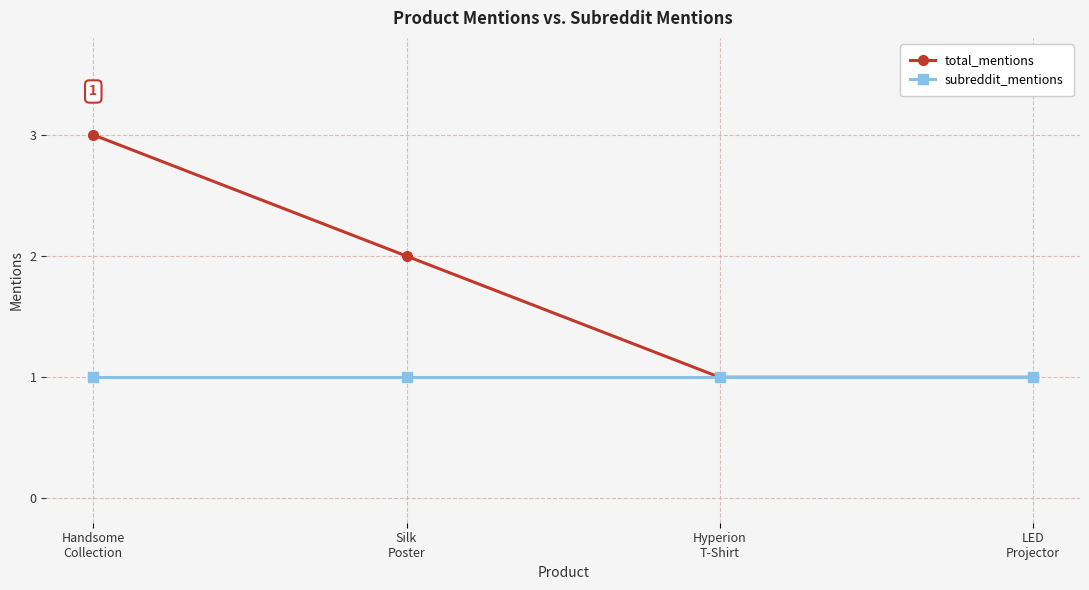

What is the sum of the subreddit_mentions values at Hyperion
T-Shirt and LED
Projector?

2